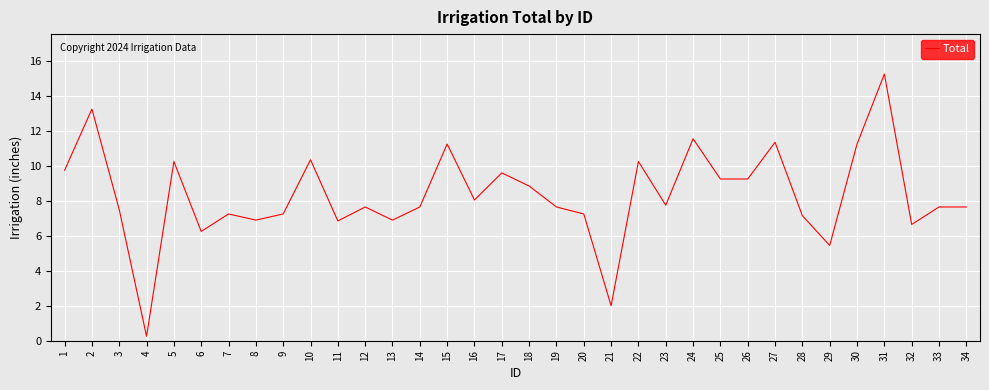

How many categories are shown in the chart?

34